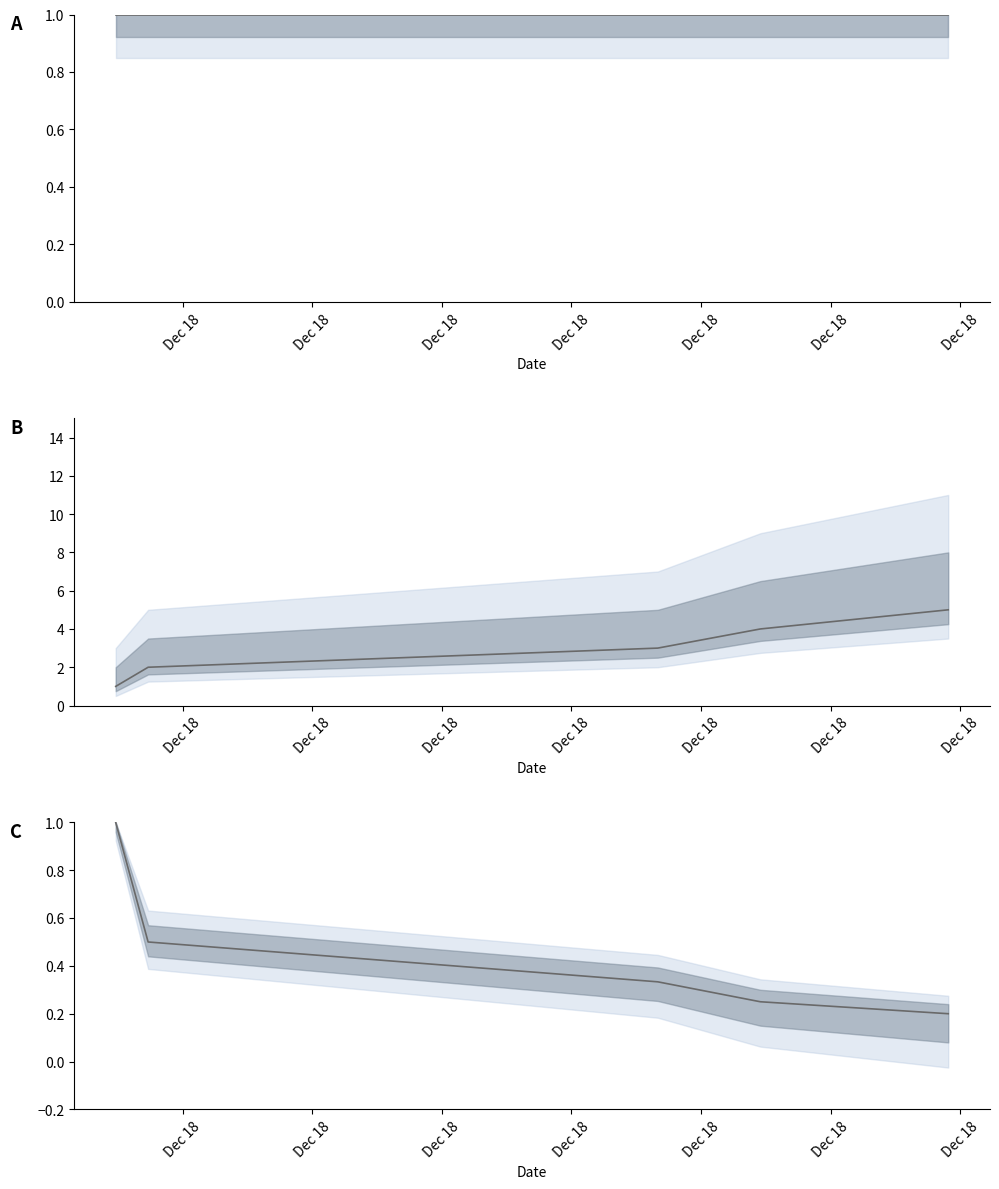

Which label corresponds to the largest value in the chart?

Dec 18